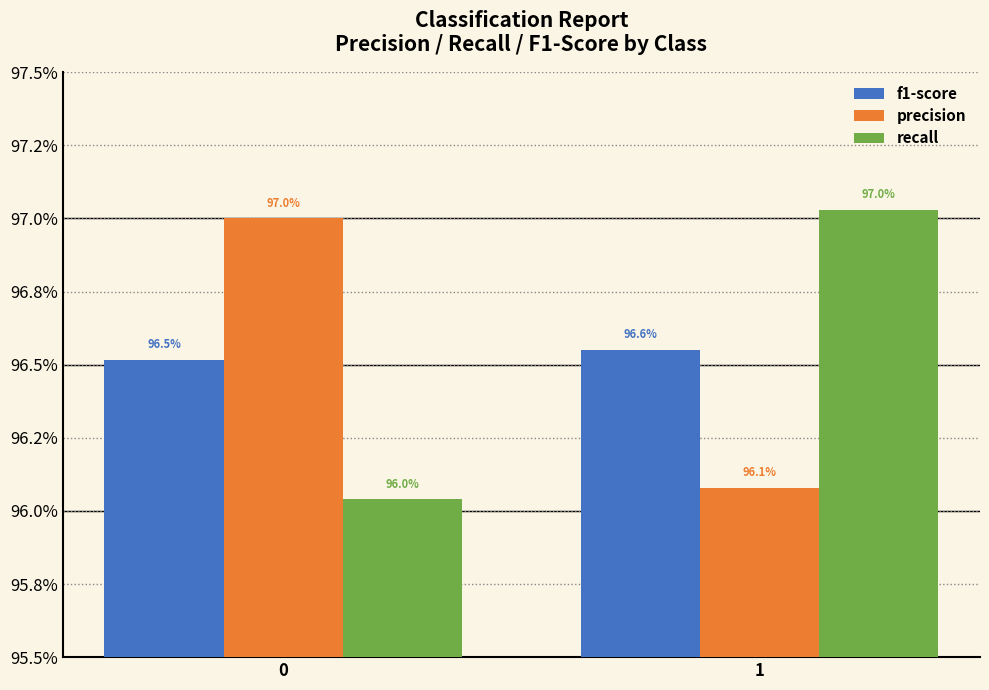

What is the total value across all series at 1?

2.9